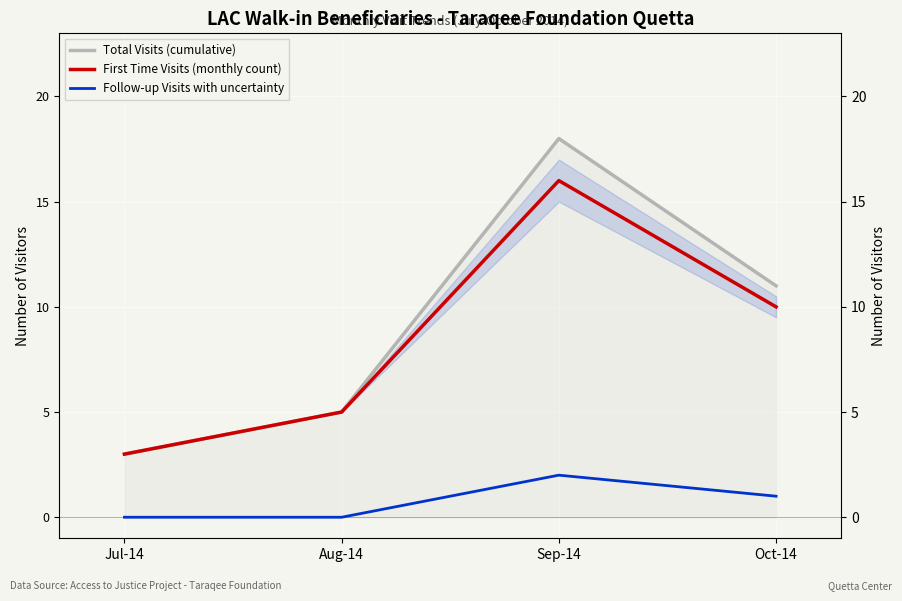

Reading right to left, extract all data points from this chart.

Total Visits (cumulative): 11	18	5	3
First Time Visits (monthly count): 10	16	5	3
Follow-up Visits with uncertainty: 1	2	0	0